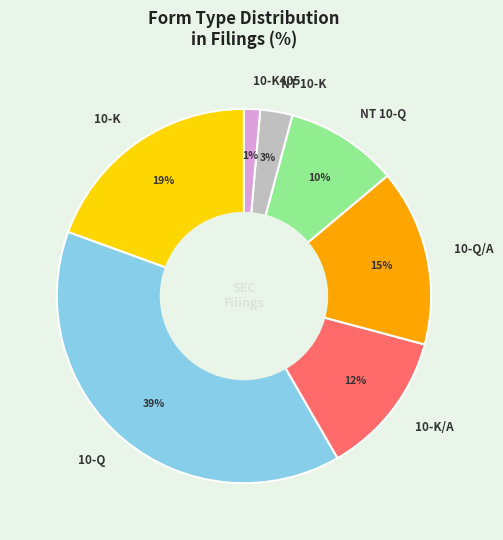

Is it true that 10-K/A is 6% of the pie?

False